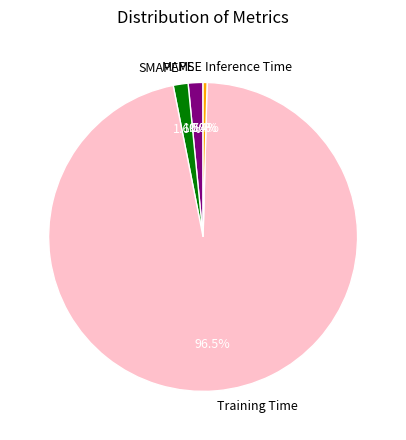

What is the largest slice in the pie chart?

Training Time